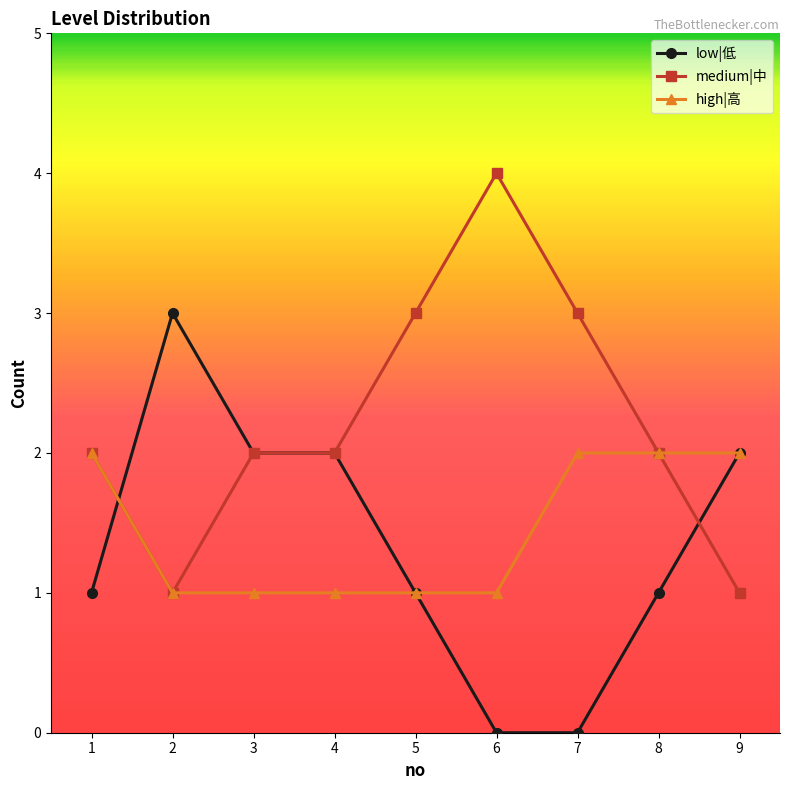

What is the total value across all series at 4?

5